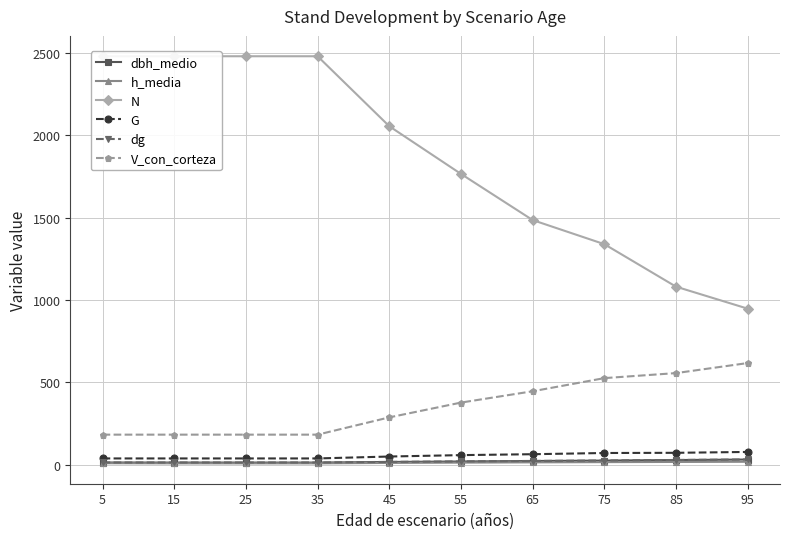

Rank the categories by dg value from lowest to highest.

5, 15, 25, 35, 45, 55, 65, 75, 85, 95